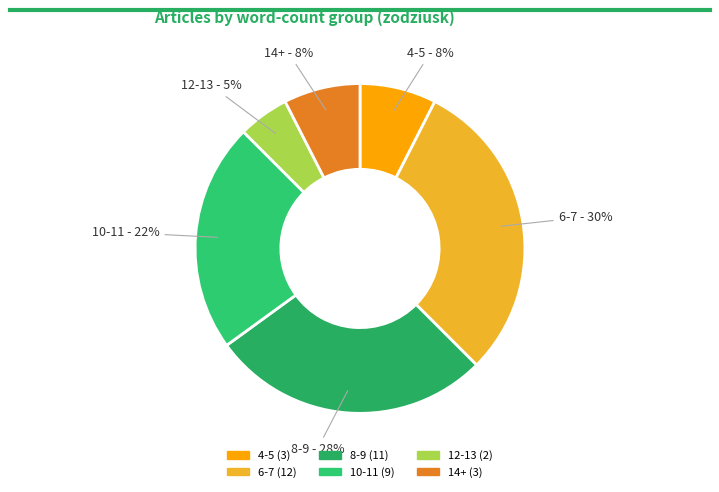

How many slices are in this pie chart?

6